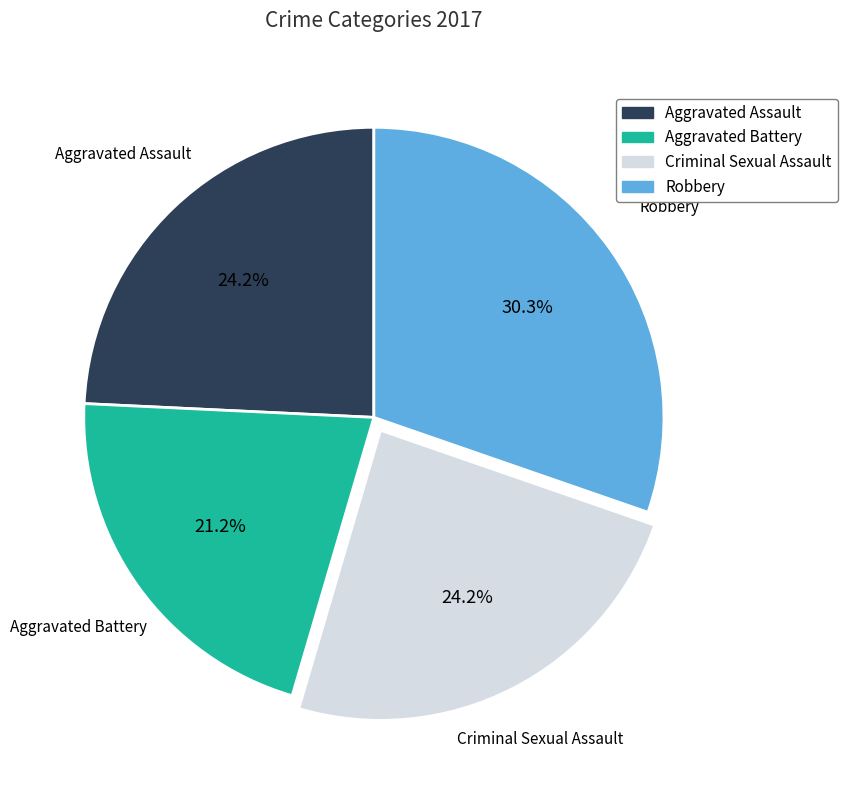

Count the number of slices in the pie.

4